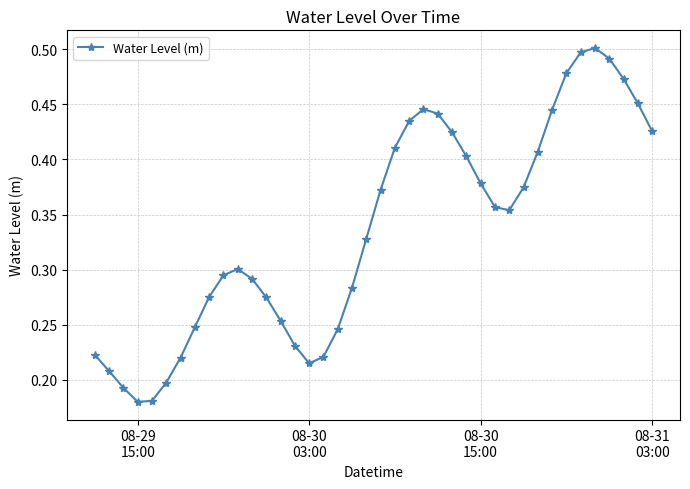

What is the sum of all values?

13.4